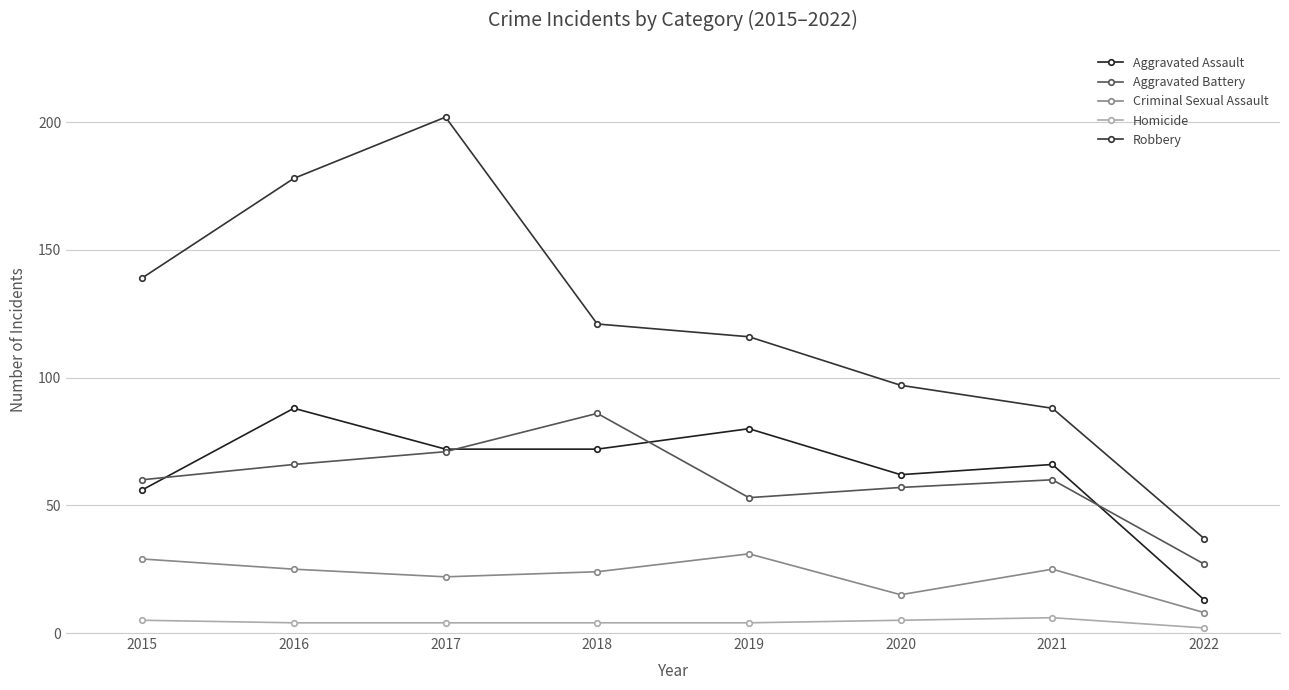

What is the value of the Aggravated Battery point at the 6th from the left?

57